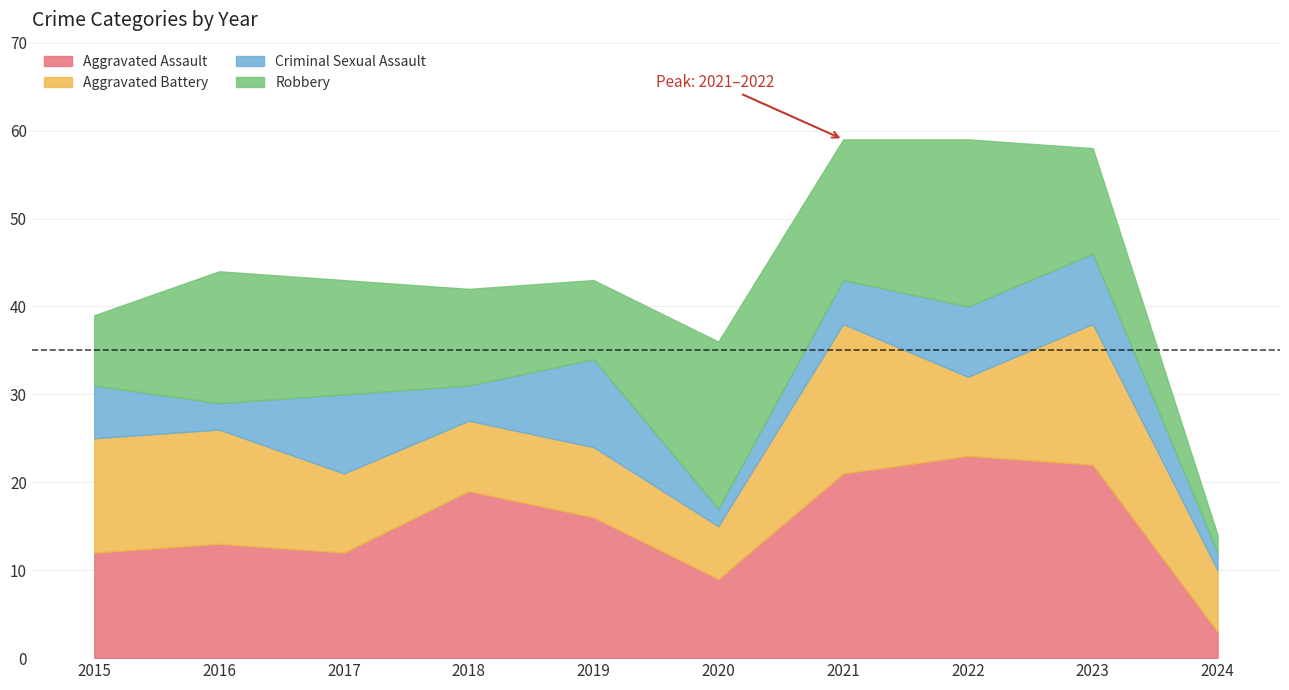

What is the value of the Aggravated Assault point at the 3rd from the left?

12